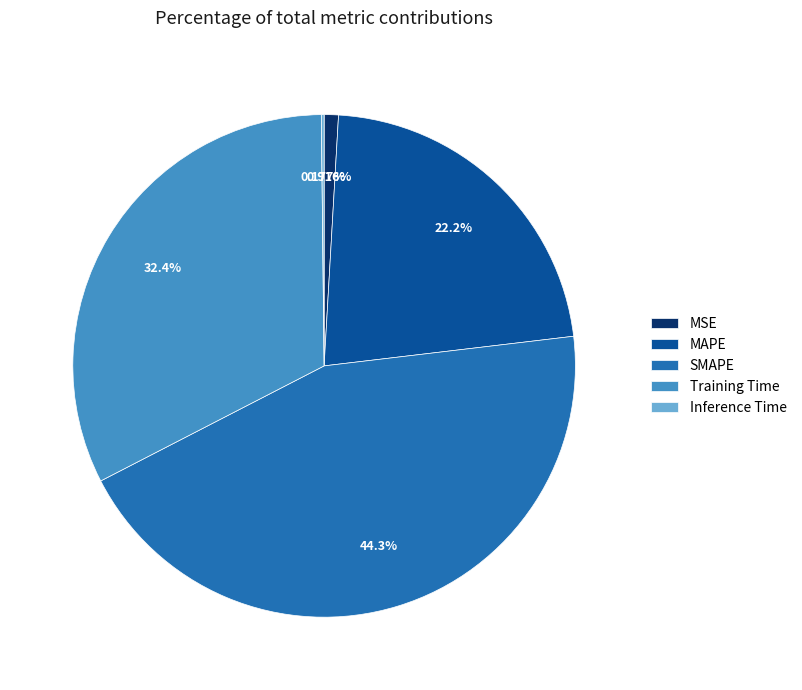

Which slice is the largest?

SMAPE